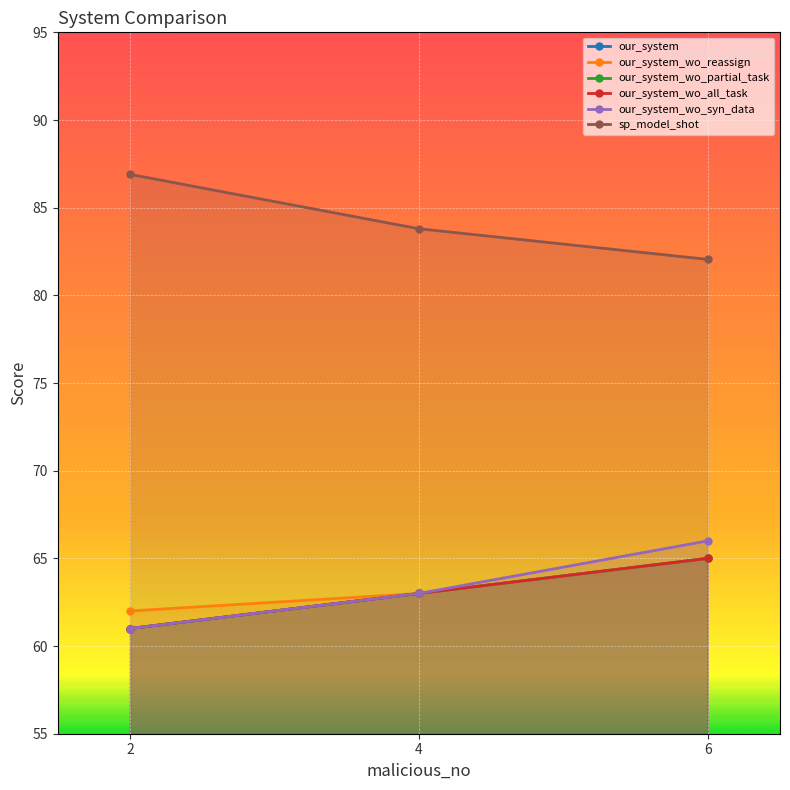

What is the greatest value displayed?

86.9